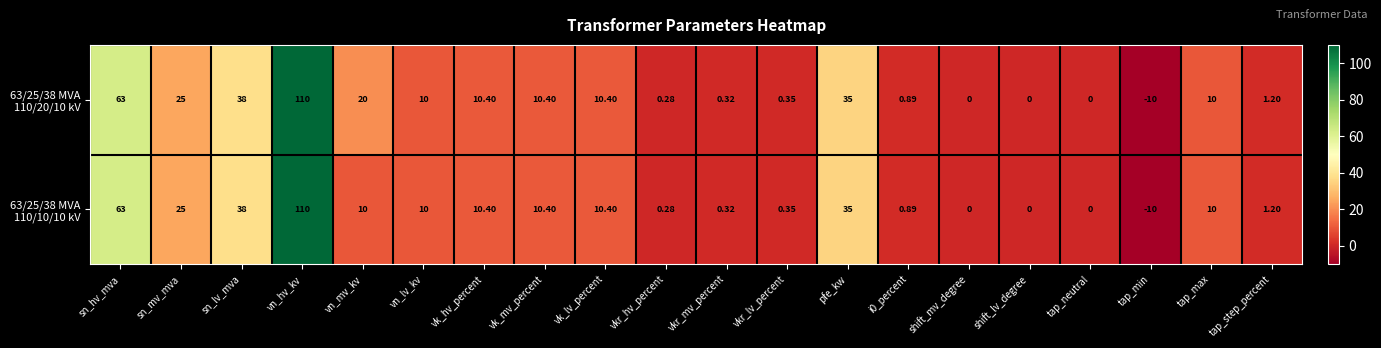

At which category does the chart reach its minimum across all series?

tap_min